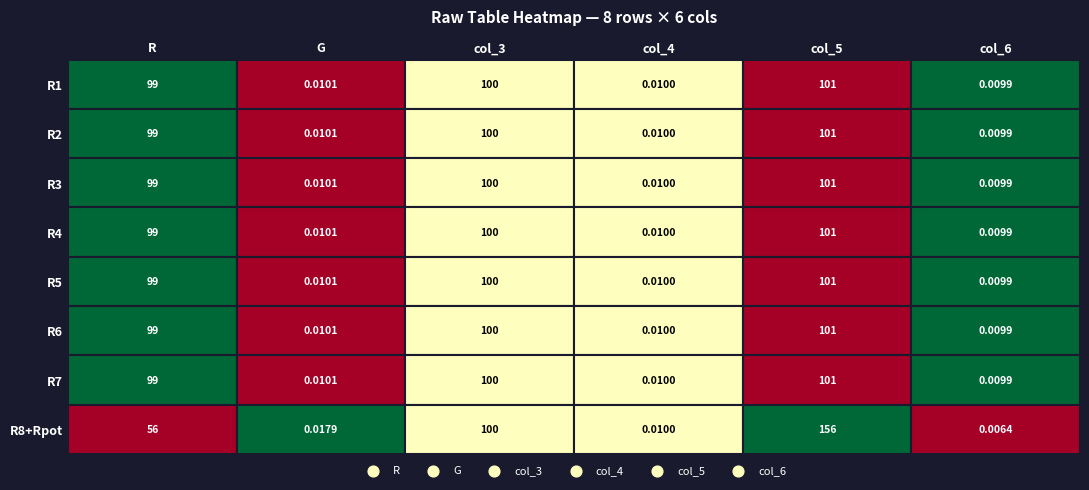

Which series has the largest range (max minus min)?

R8+Rpot